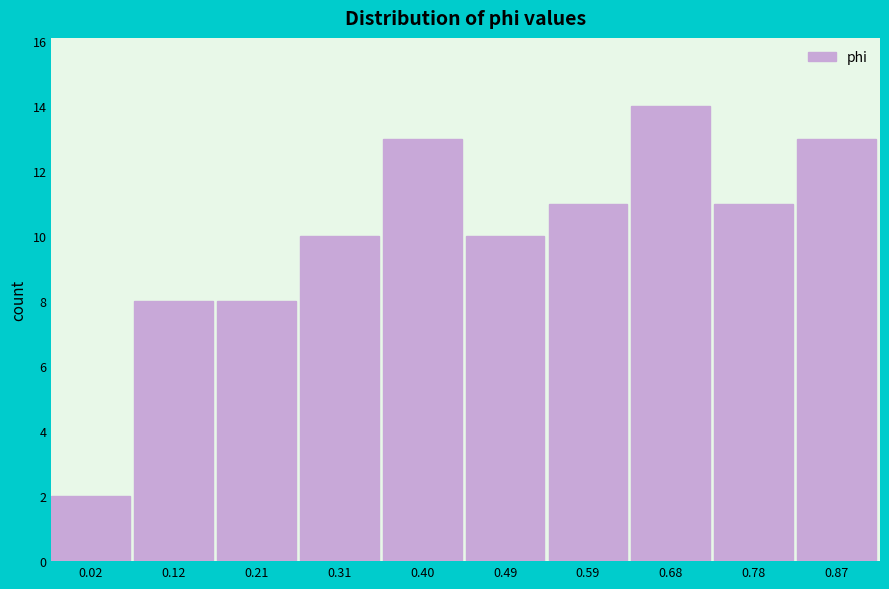

Reading left to right, what are all the values shown in this chart?

0.02=2	0.12=8	0.21=8	0.31=10	0.40=13	0.49=10	0.59=11	0.68=14	0.78=11	0.87=13